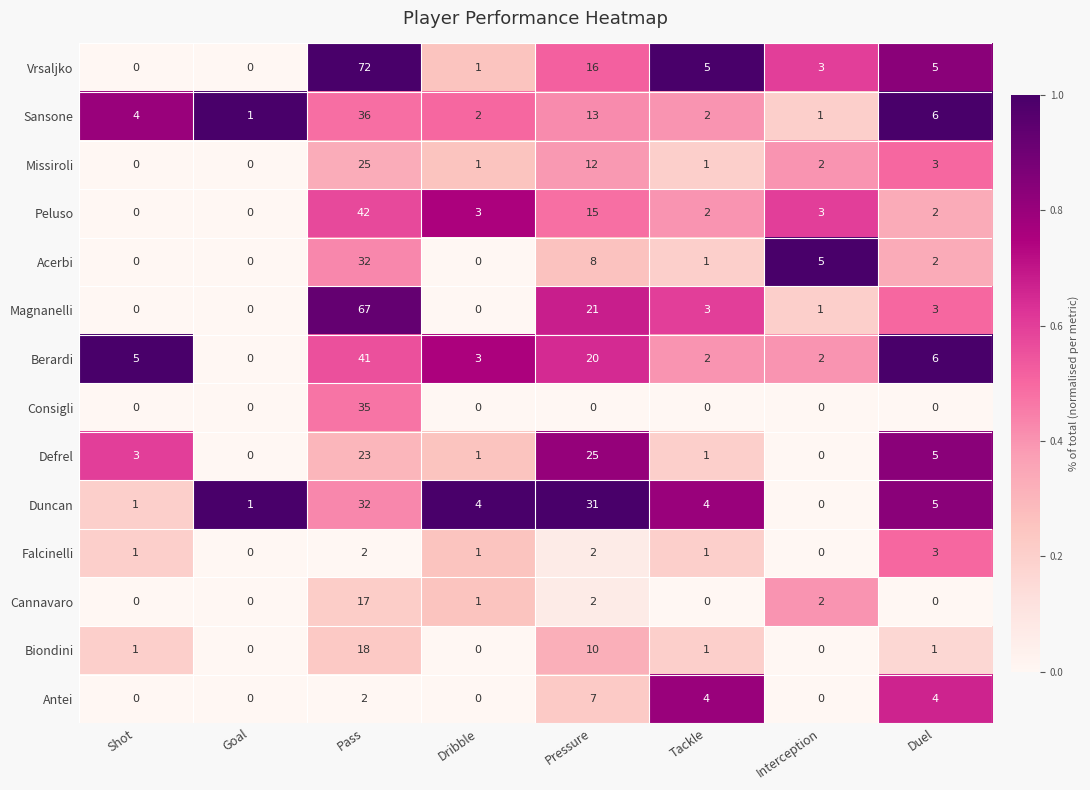

How many data points in Cannavaro are less than 1?

4